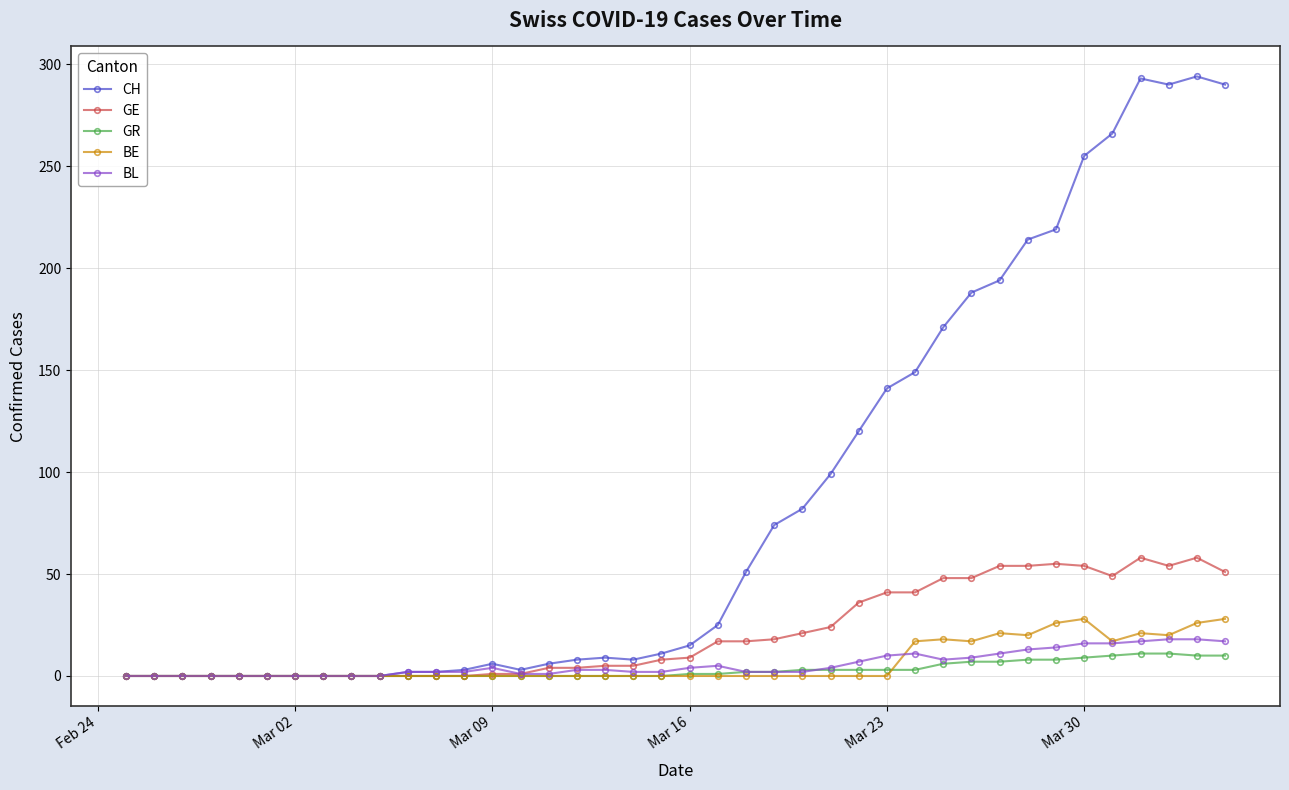

How many lines are shown in the chart?

5